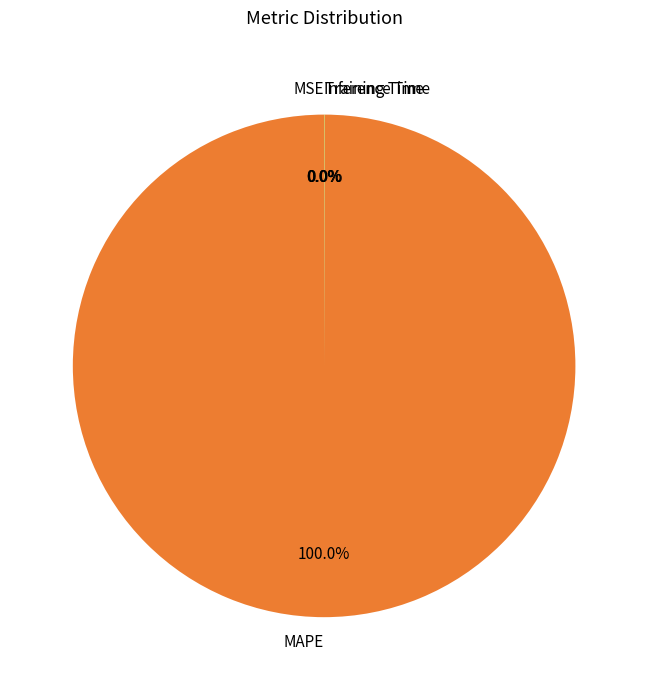

To the nearest percent, what is the average slice percentage?

25%